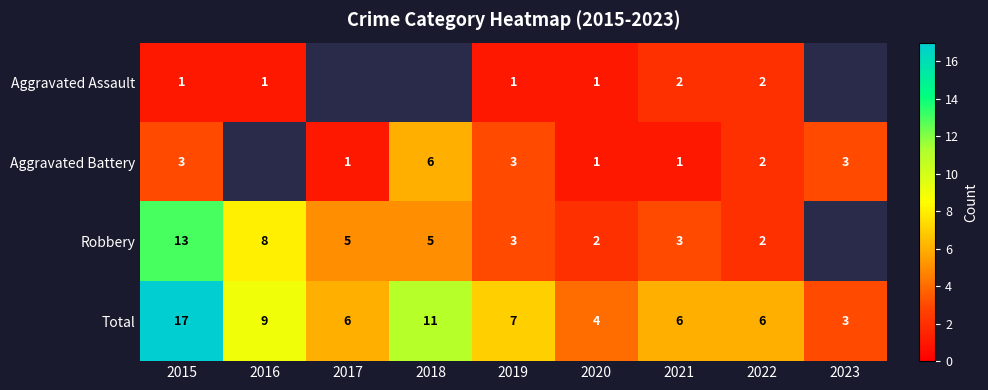

Which category has the highest value across all series?

2015